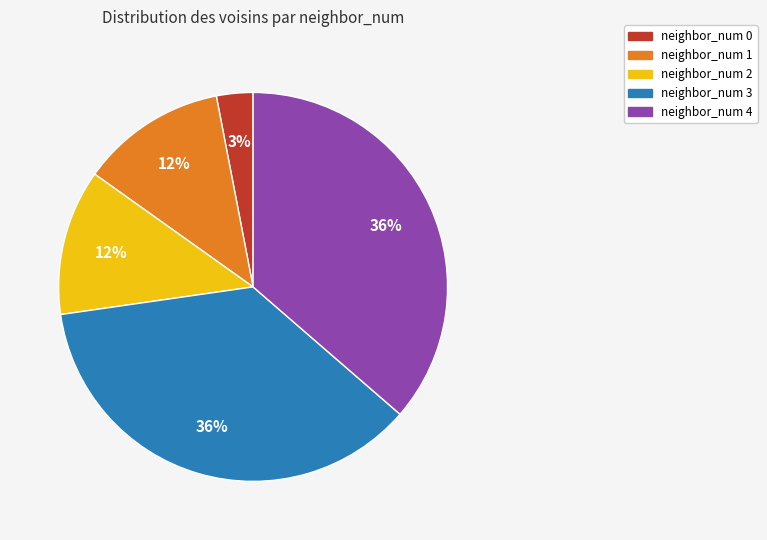

Does any single category account for the majority?

No